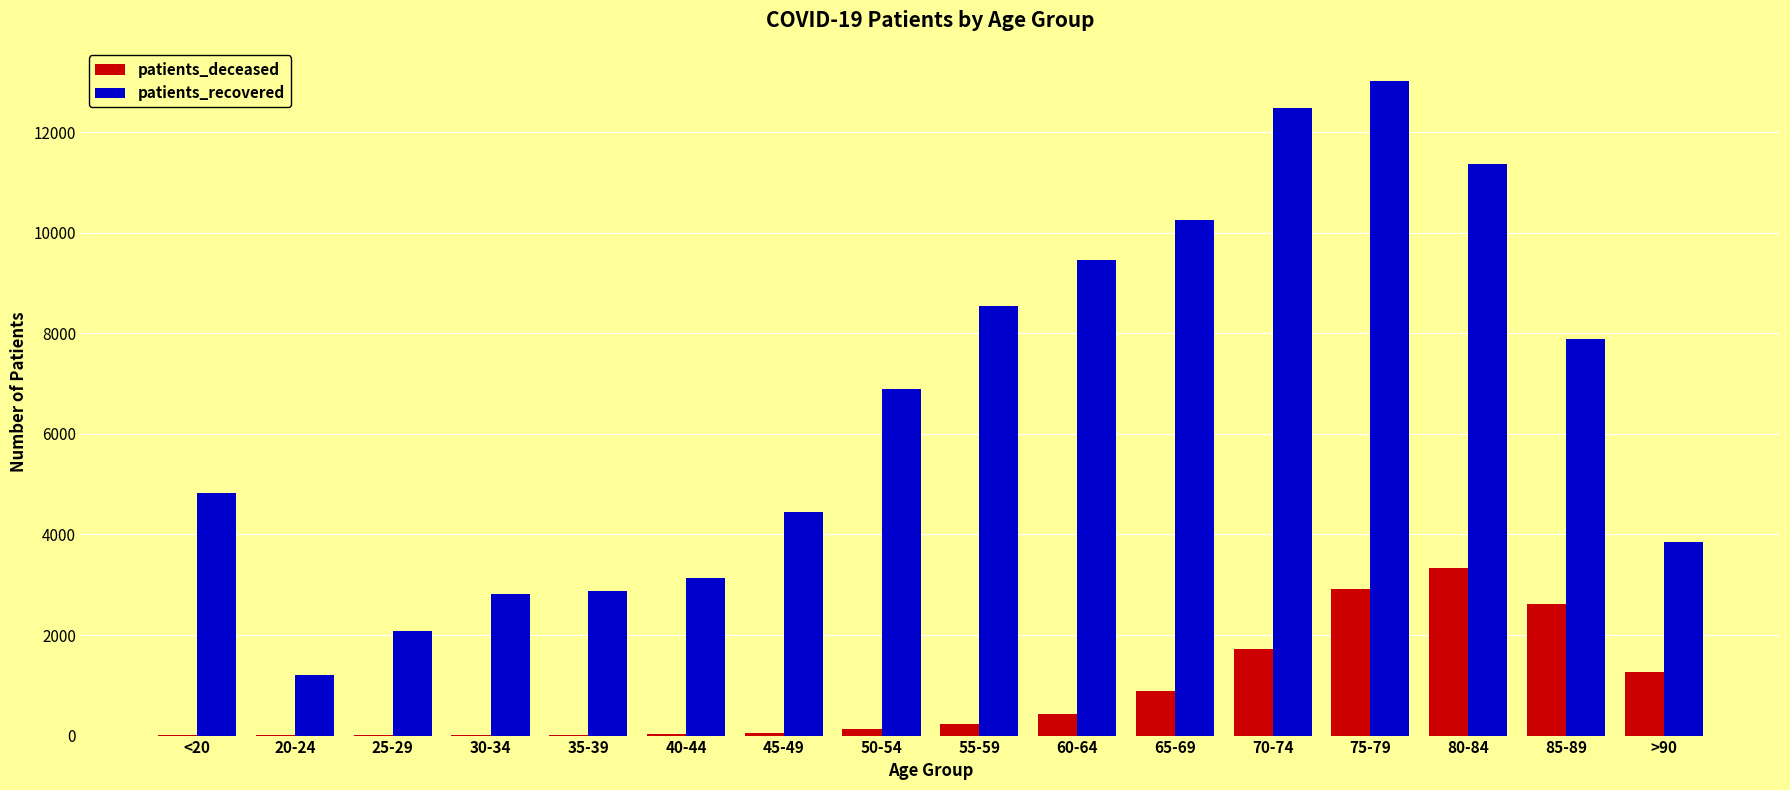

At which category is the sum across all series the highest?

75-79